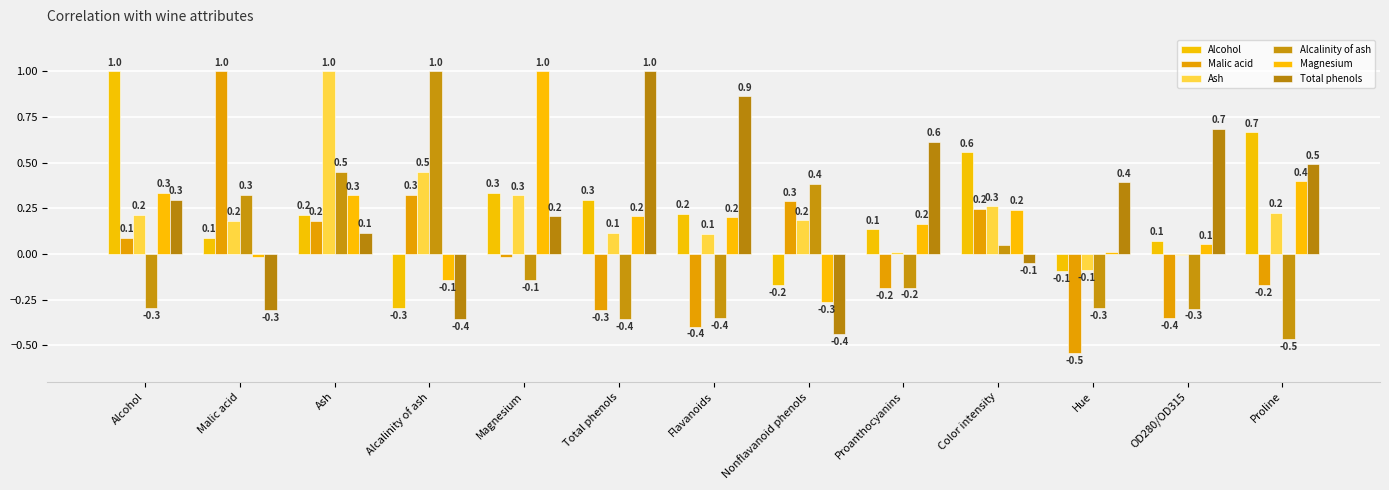

Is the value of Ash at Proanthocyanins greater than the value of Total phenols at OD280/OD315?

No